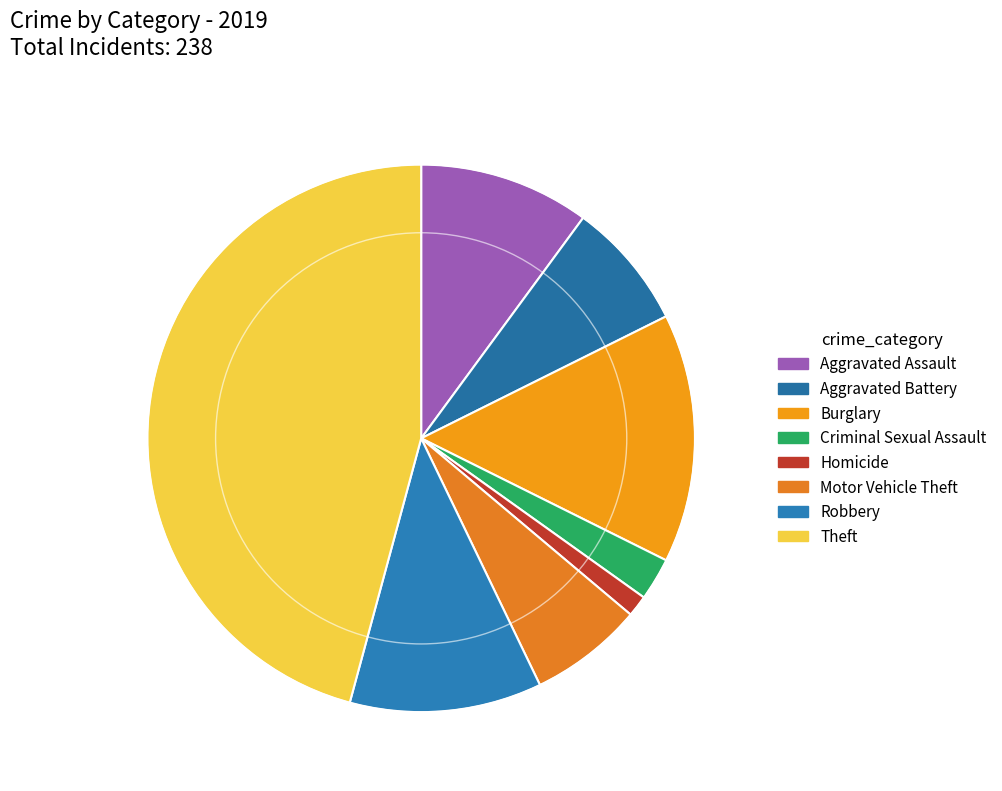

Does Homicide represent more than half of the total?

No